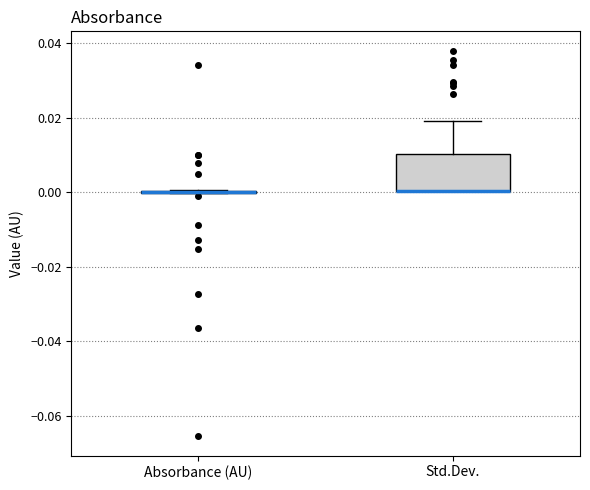

Reading left to right, transcribe this box plot: for each box, give where its median line is, the range the box spans, and where its two whiskers end, as read against the y-axis. The values are not printed on the chart, so give them approximately, as read against the axis.

Absorbance (AU): box collapsed to a line at 0.00, whiskers 0.00 to 0.00
Std.Dev.: median 0.00 (drawn on the box's lower edge), box 0.00 to 0.01, whiskers 0.00 to 0.02